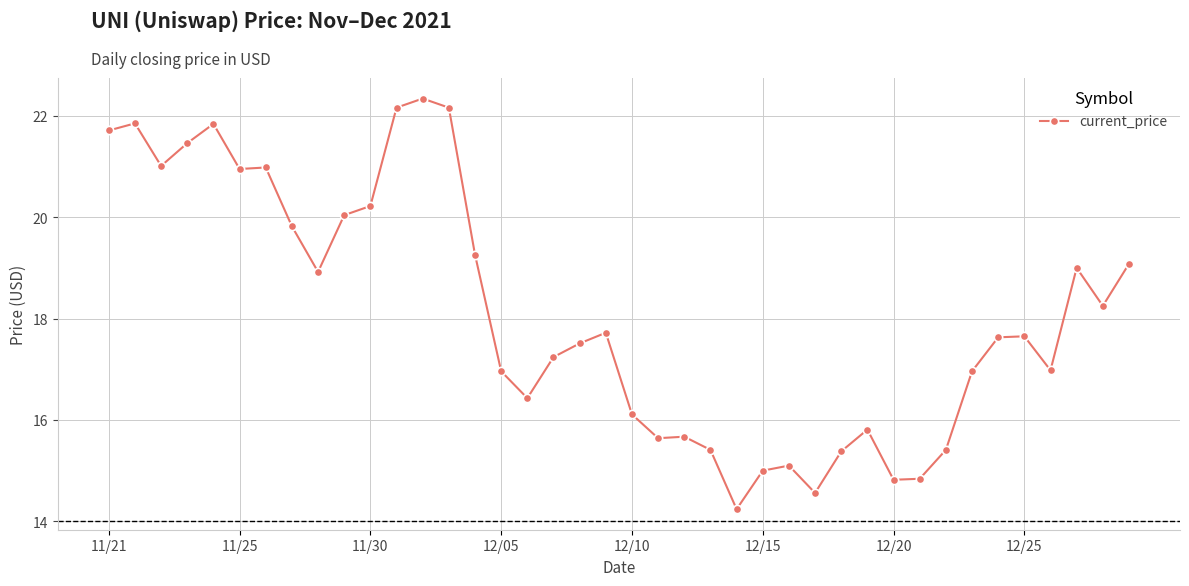

True or false: the data has more than 0 interior local peaks.

True